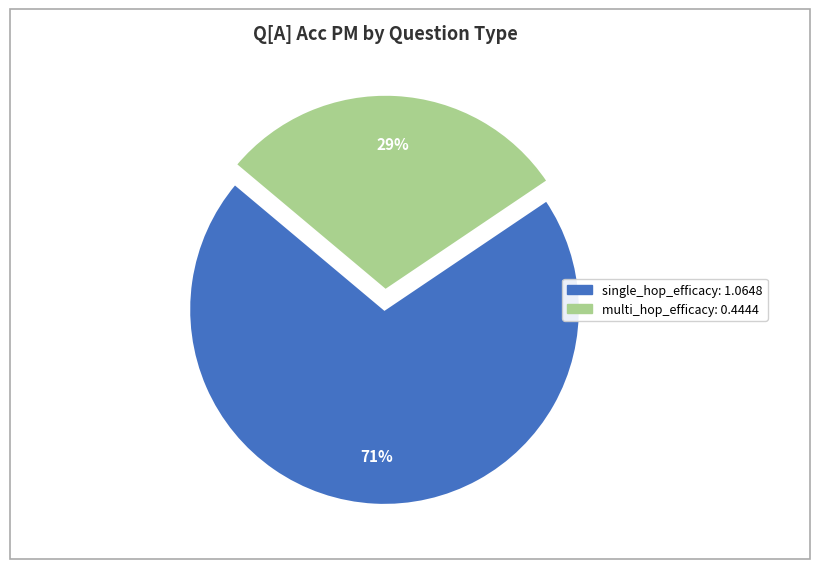

To the nearest percent, what is the average slice percentage?

50%